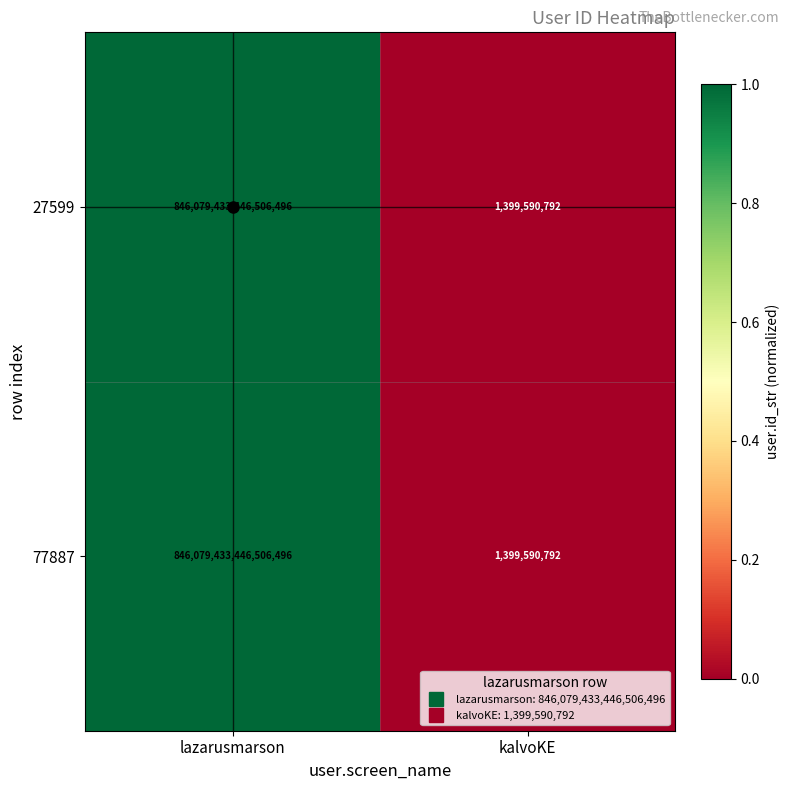

Is it true that 27599 equals 1399590792 at kalvoKE?

True